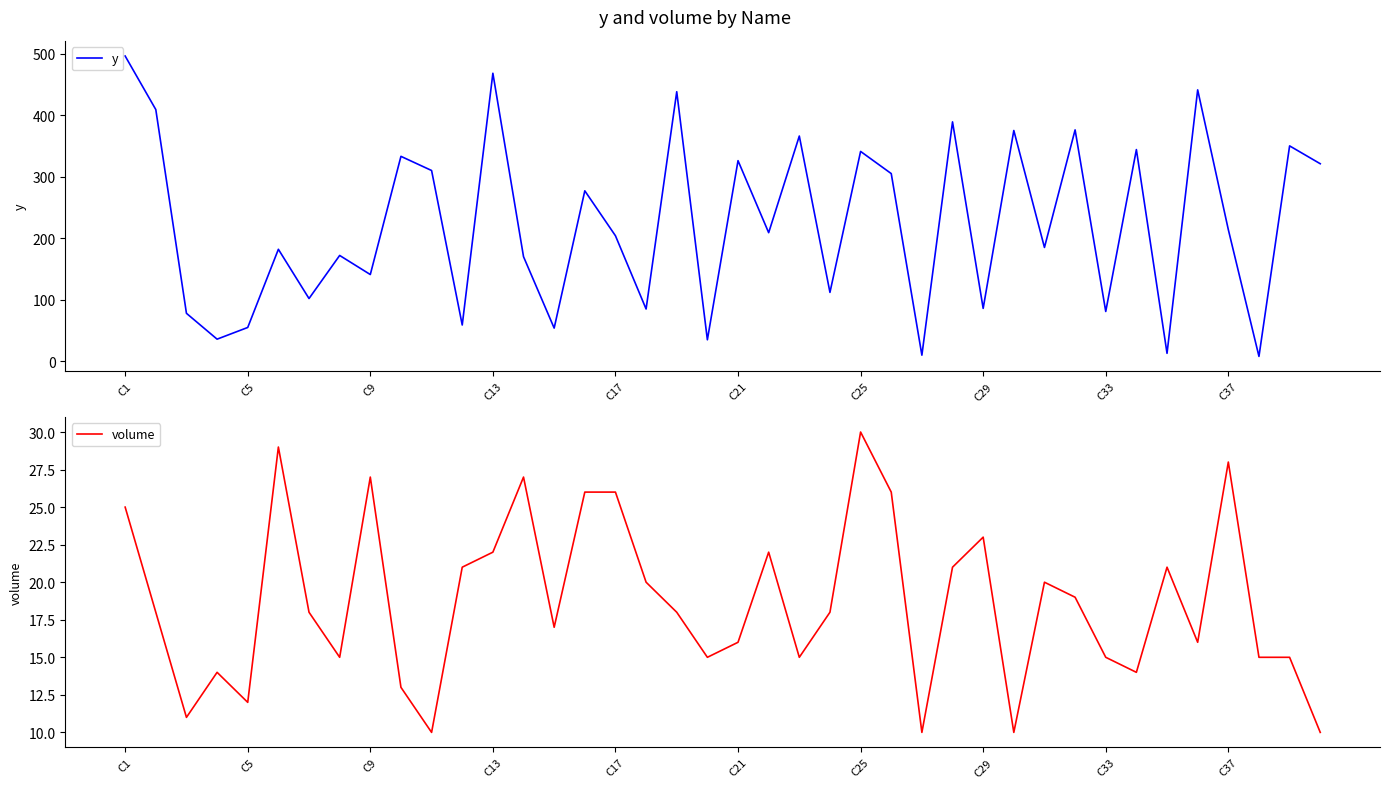

Which category has the highest value in the y series?

C1